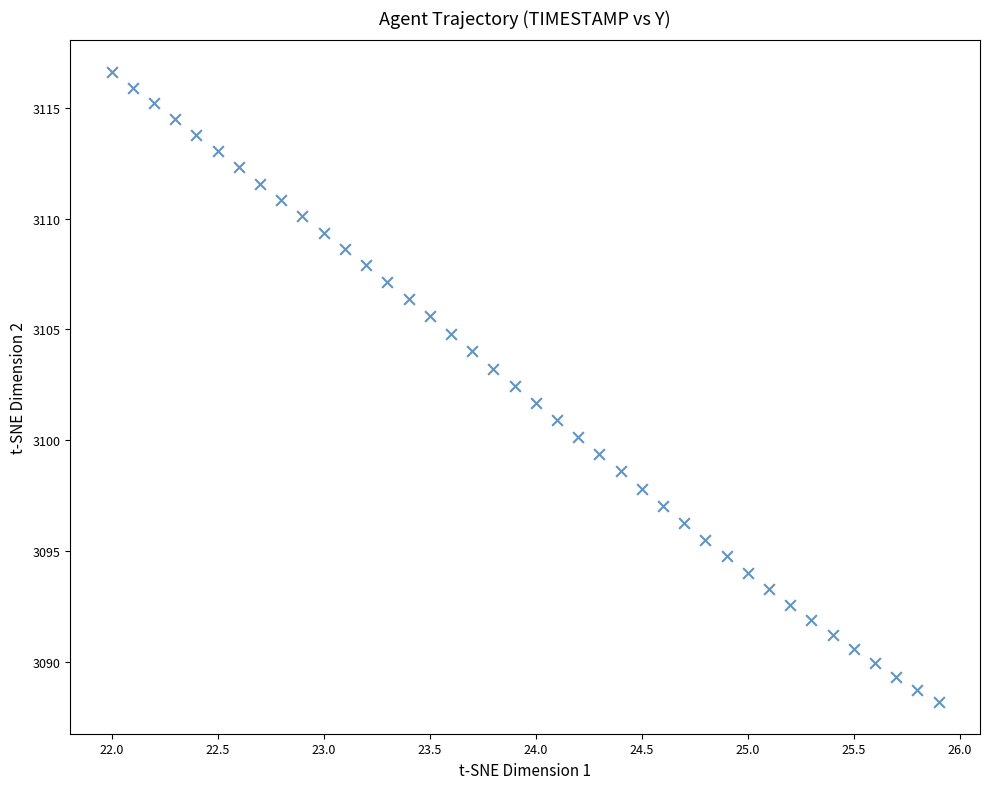

What is the range of X values (max minus min)?

3.9